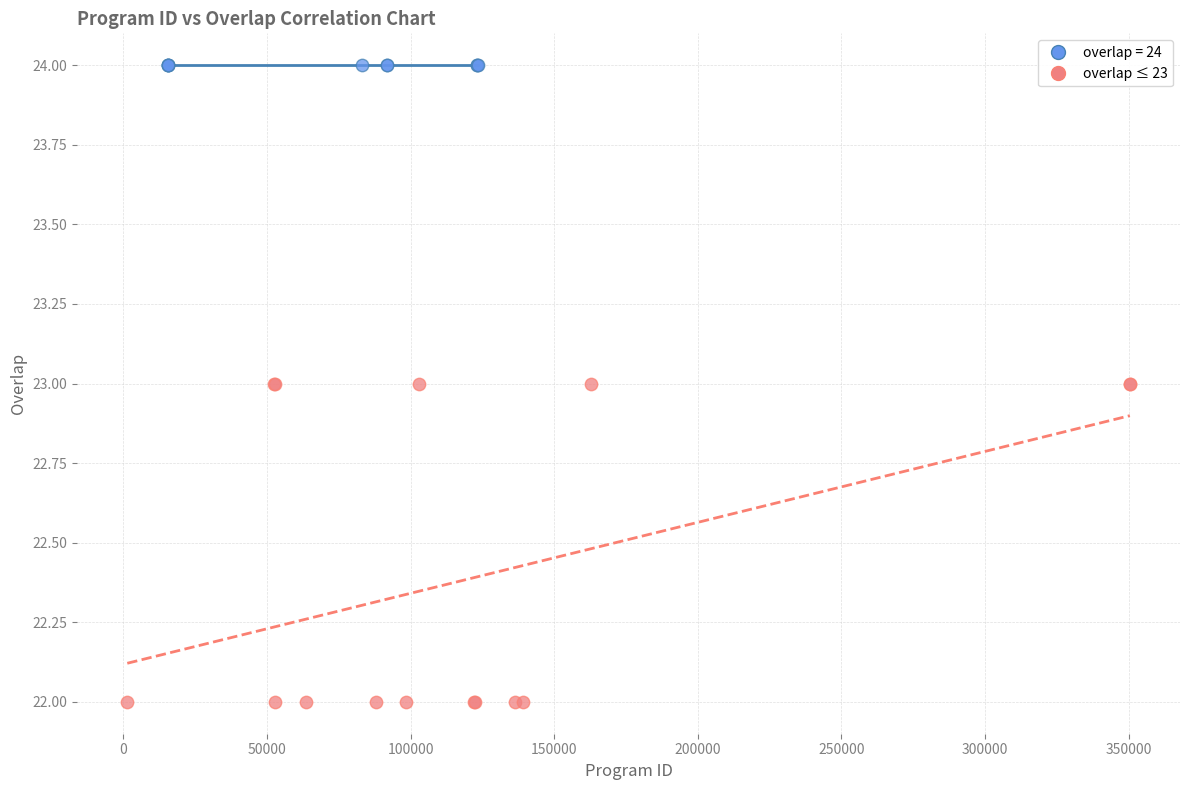

Which series contains the highest Y value?

overlap = 24